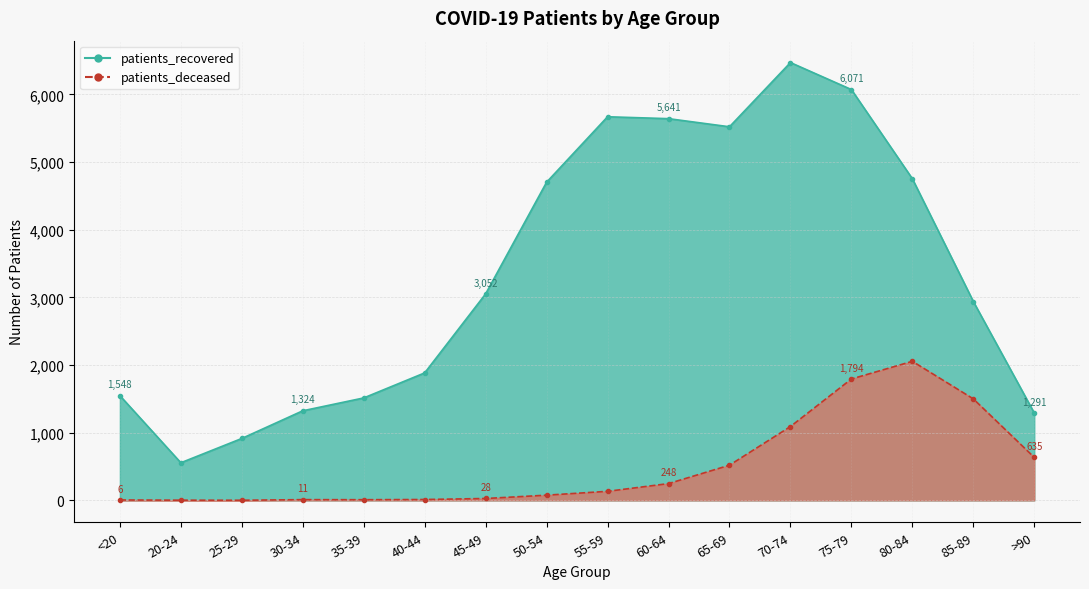

Does the chart display data point markers on the line(s)?

Yes